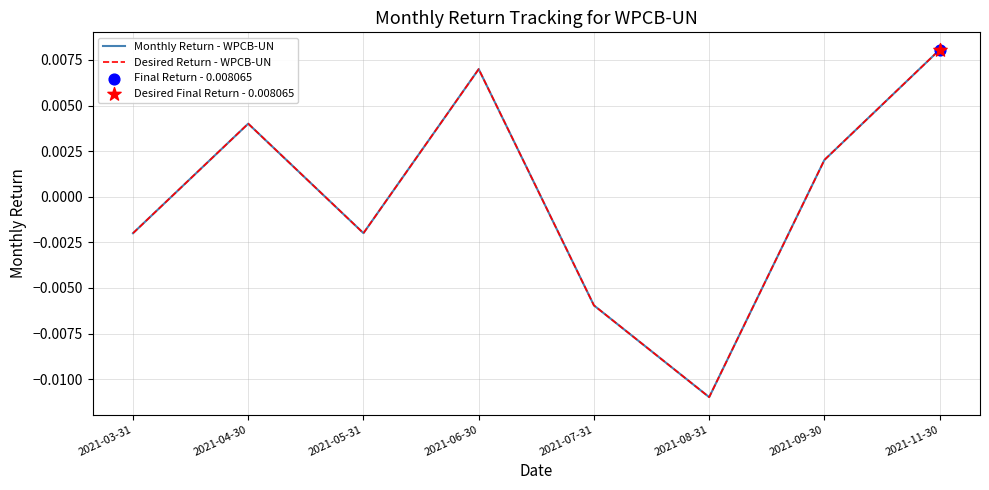

At which category is the sum across all series the highest?

2021-11-30